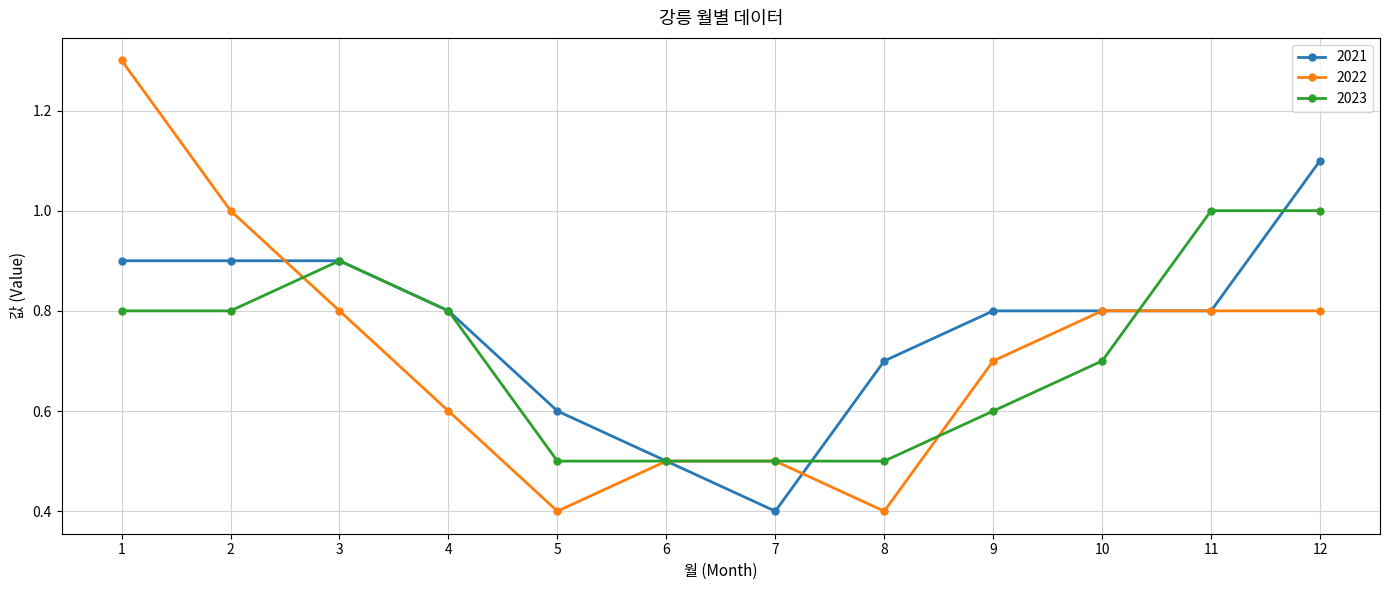

Rank the series at 9 from lowest to highest value.

2023, 2022, 2021